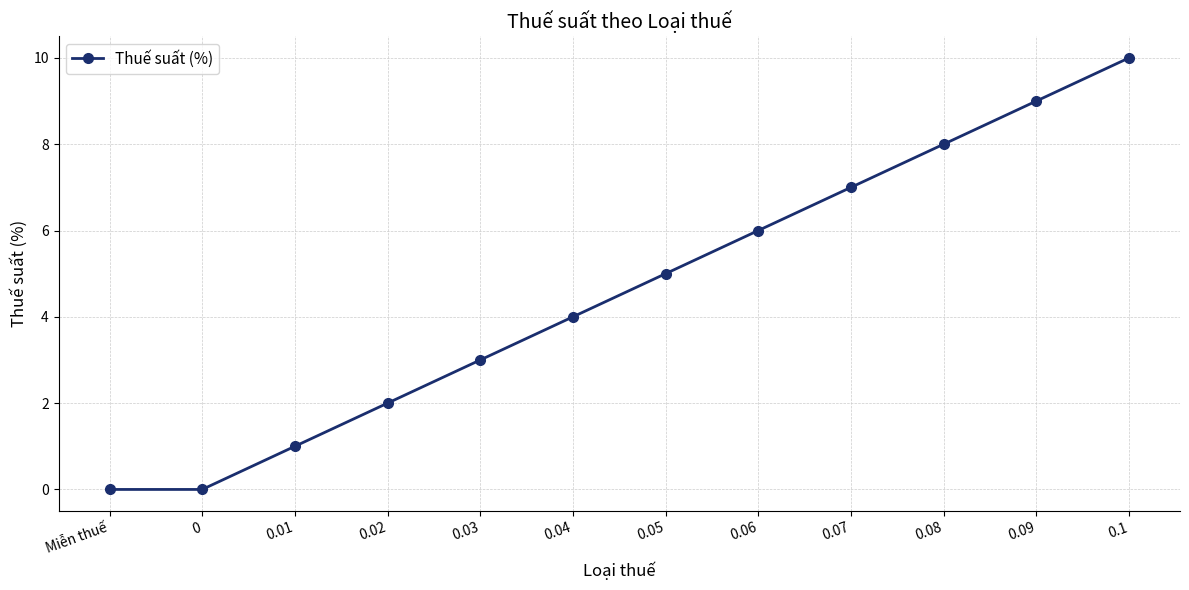

What is the value of the 11th point from the left?

9